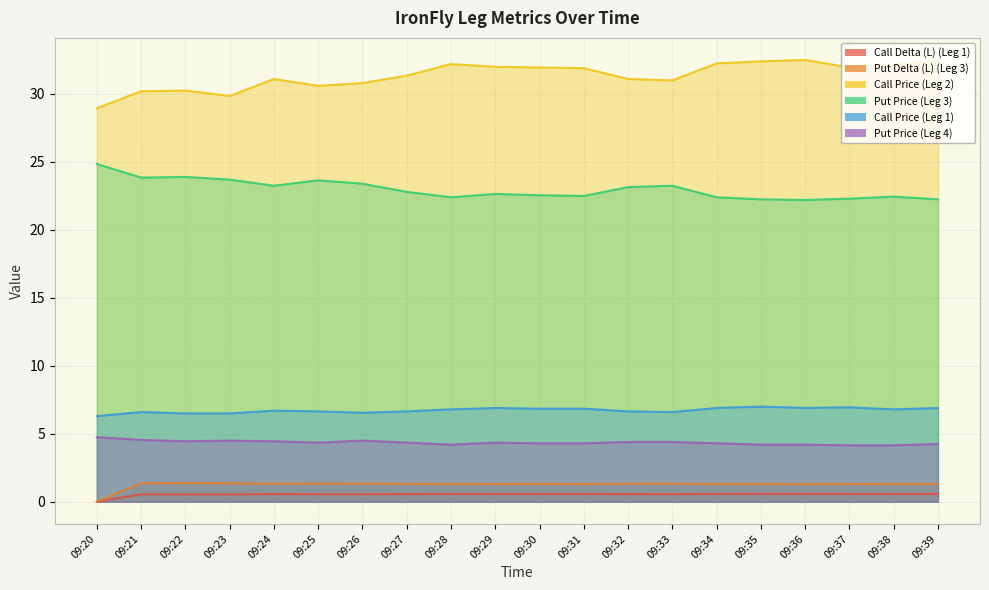

Count the number of categories in the chart.

20